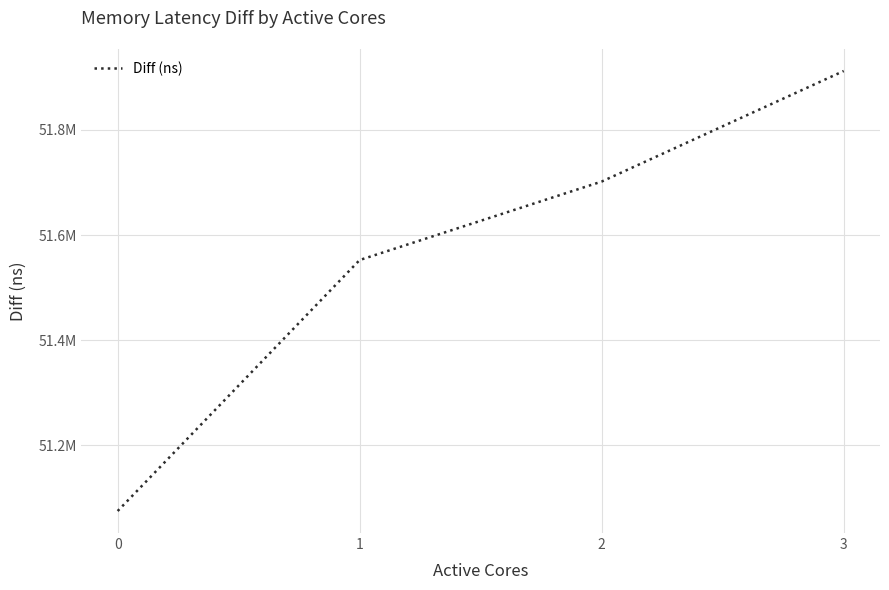

Does the chart have visible grid lines?

Yes